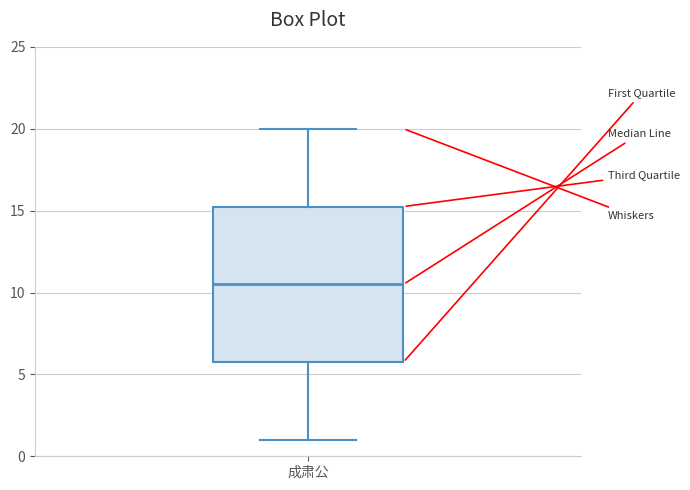

Transcribe this box plot: give where the median line is, the range the box spans, and where the two whiskers end, as read against the y-axis. The values are not printed on the chart, so give them approximately, as read against the axis.

median 10.5, box 6.0 to 15.5, whiskers 1.0 to 20.0